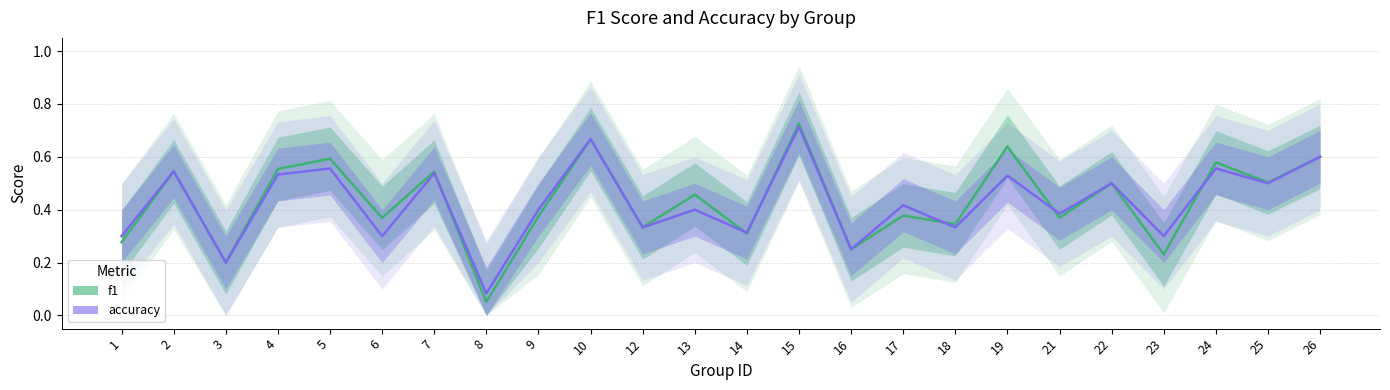

Rank the series by their maximum value, from lowest to highest.

accuracy, f1